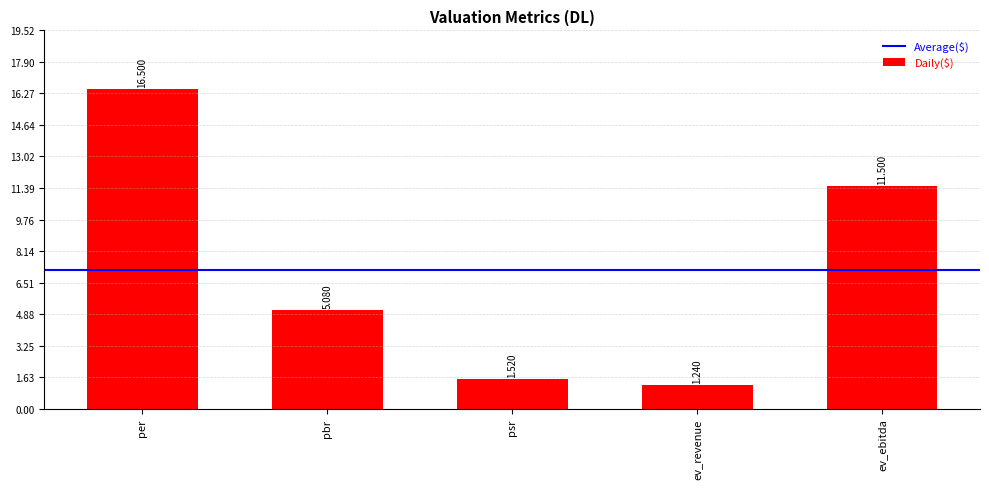

Between ev_ebitda and psr, which is larger?

ev_ebitda